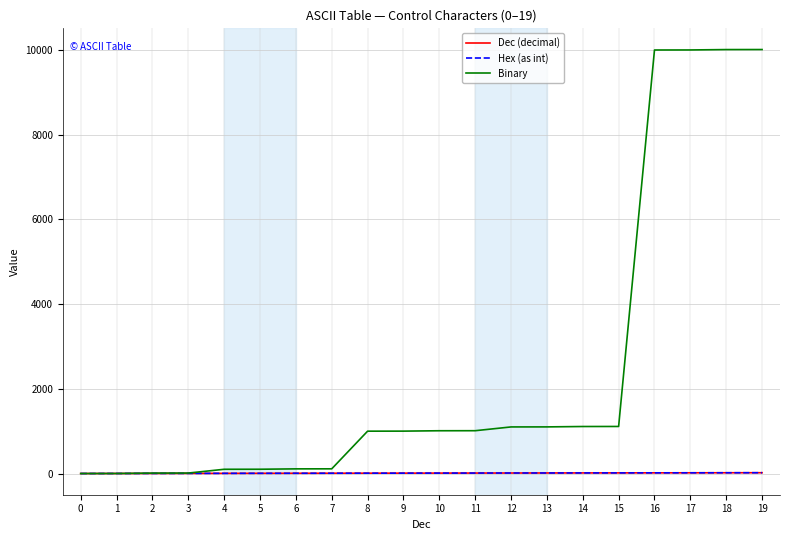

What is the difference between the second highest and minimum values in the Dec (decimal) series?

18